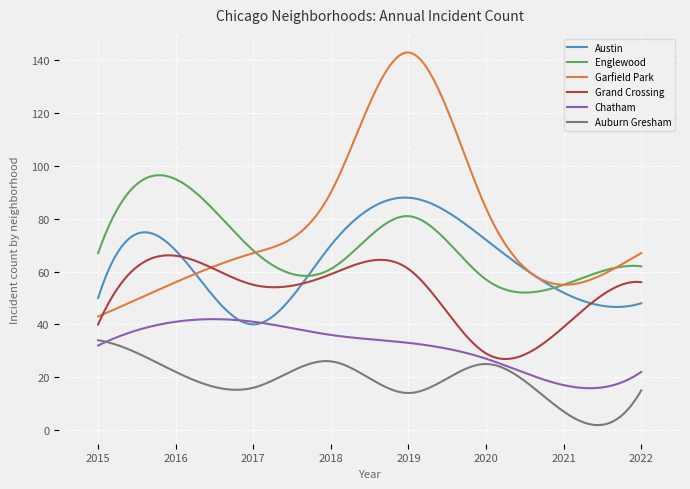

True or false: Englewood and Chatham intersect in this chart.

False